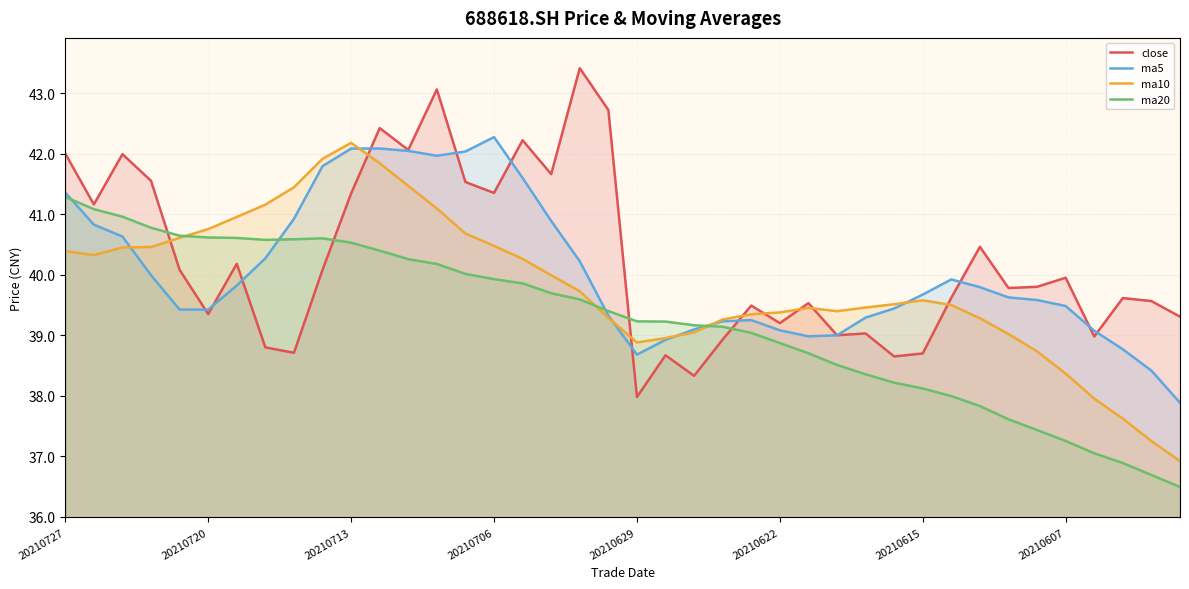

Reading left to right, list all the values displayed in this chart.

close: 42.0	41.2	42.0	41.5	40.1	39.4	40.2	38.8	38.7	40.1	41.3	42.4	42.1	43.1	41.5	41.4	42.2	41.7	43.4	42.7	38.0	38.7	38.3	38.9	39.5	39.2	39.5	39.0	39.0	38.6	38.7	39.6	40.5	39.8	39.8	40.0	39.0	39.6	39.6	39.3
ma5: 41.4	40.8	40.6	40.0	39.4	39.4	39.8	40.3	40.9	41.8	42.1	42.1	42.0	42.0	42.0	42.3	41.6	40.9	40.2	39.3	38.7	38.9	39.1	39.2	39.2	39.1	39.0	39.0	39.3	39.4	39.7	39.9	39.8	39.6	39.6	39.5	39.1	38.8	38.4	37.9
ma10: 40.4	40.3	40.5	40.5	40.6	40.8	41.0	41.2	41.4	41.9	42.2	41.8	41.5	41.1	40.7	40.5	40.3	40.0	39.7	39.3	38.9	39.0	39.0	39.3	39.3	39.4	39.5	39.4	39.5	39.5	39.6	39.5	39.3	39.0	38.7	38.4	38.0	37.6	37.3	36.9
ma20: 41.3	41.1	41.0	40.8	40.6	40.6	40.6	40.6	40.6	40.6	40.5	40.4	40.3	40.2	40.0	39.9	39.9	39.7	39.6	39.4	39.2	39.2	39.2	39.1	39.0	38.9	38.7	38.5	38.4	38.2	38.1	38.0	37.8	37.6	37.4	37.3	37.1	36.9	36.7	36.5